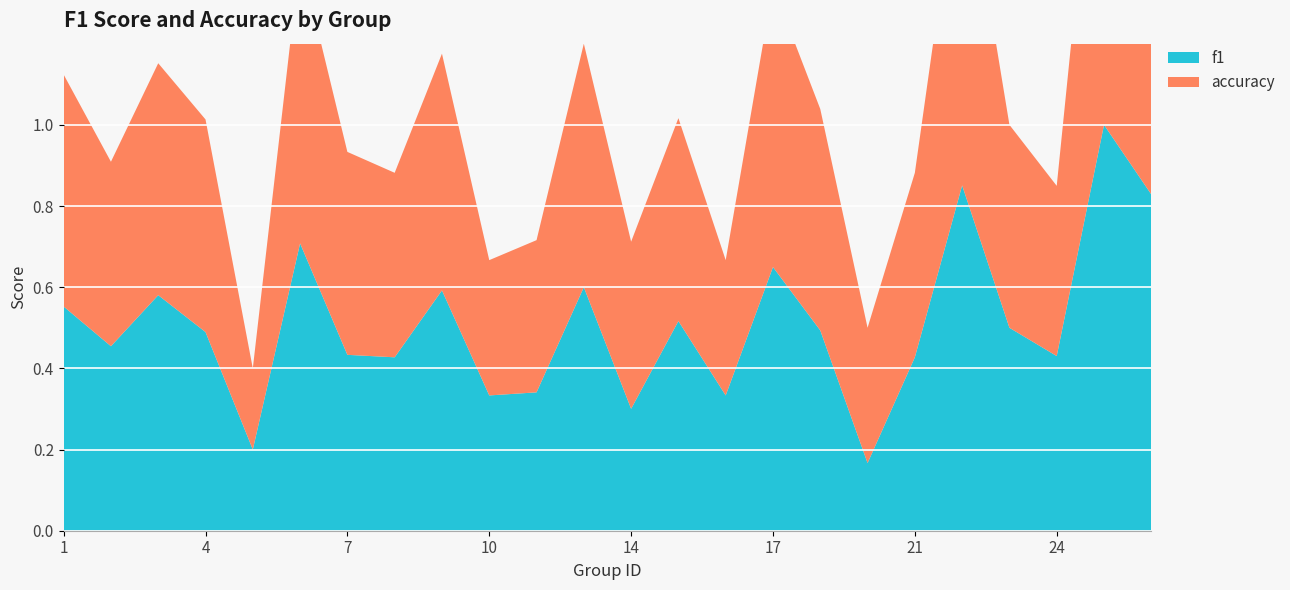

Reading right to left, what are all the values shown in this chart?

f1: 26=0.8	25=1.0	24=0.4	23=0.5	22=0.9	21=0.4	19=0.2	18=0.5	17=0.6	16=0.3	15=0.5	14=0.3	13=0.6	12=0.3	10=0.3	9=0.6	8=0.4	7=0.4	6=0.7	5=0.2	4=0.5	3=0.6	2=0.5	1=0.6
accuracy: 26=0.8	25=1.0	24=0.4	23=0.5	22=0.9	21=0.5	19=0.3	18=0.5	17=0.7	16=0.3	15=0.5	14=0.4	13=0.6	12=0.4	10=0.3	9=0.6	8=0.5	7=0.5	6=0.7	5=0.2	4=0.5	3=0.6	2=0.5	1=0.6